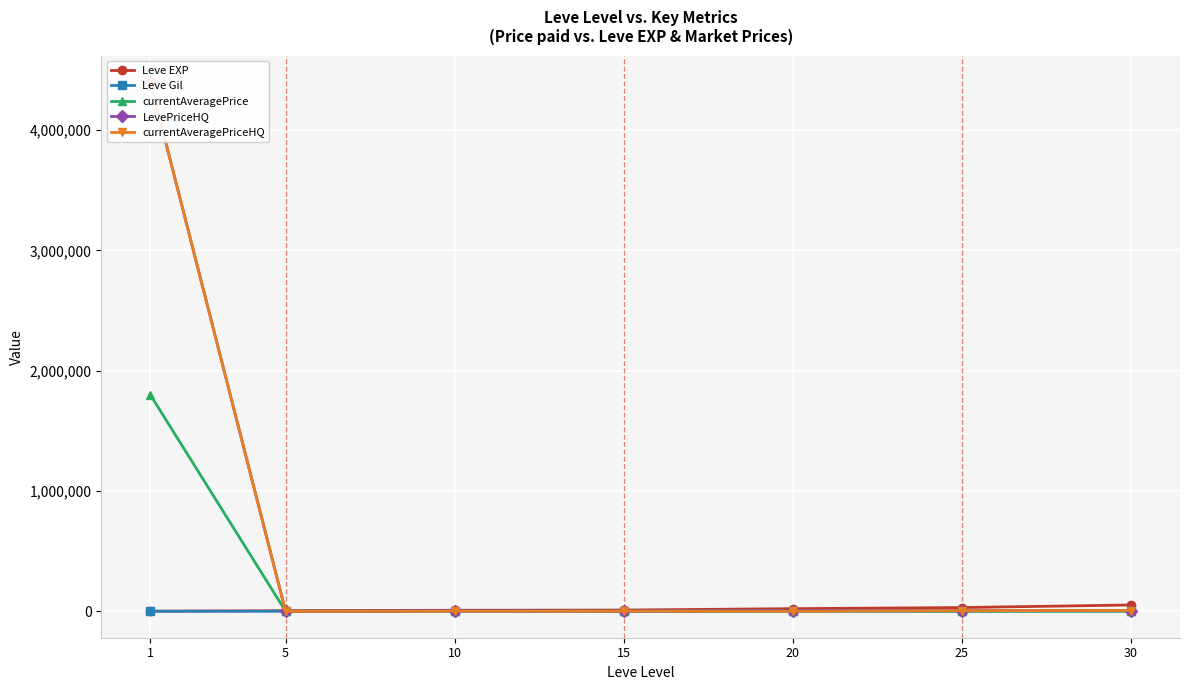

The value of currentAveragePrice at 1 is 1800000.0. True or false?

True